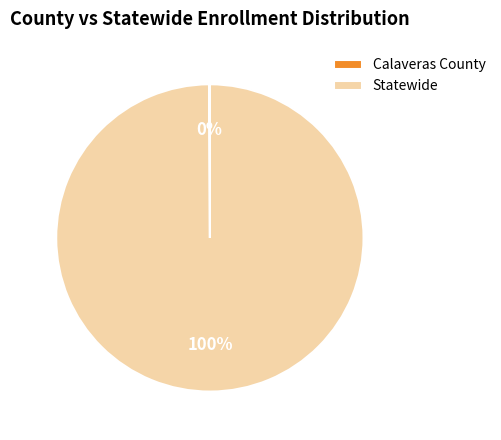

The Statewide slice represents 100% of the pie. True or false?

True